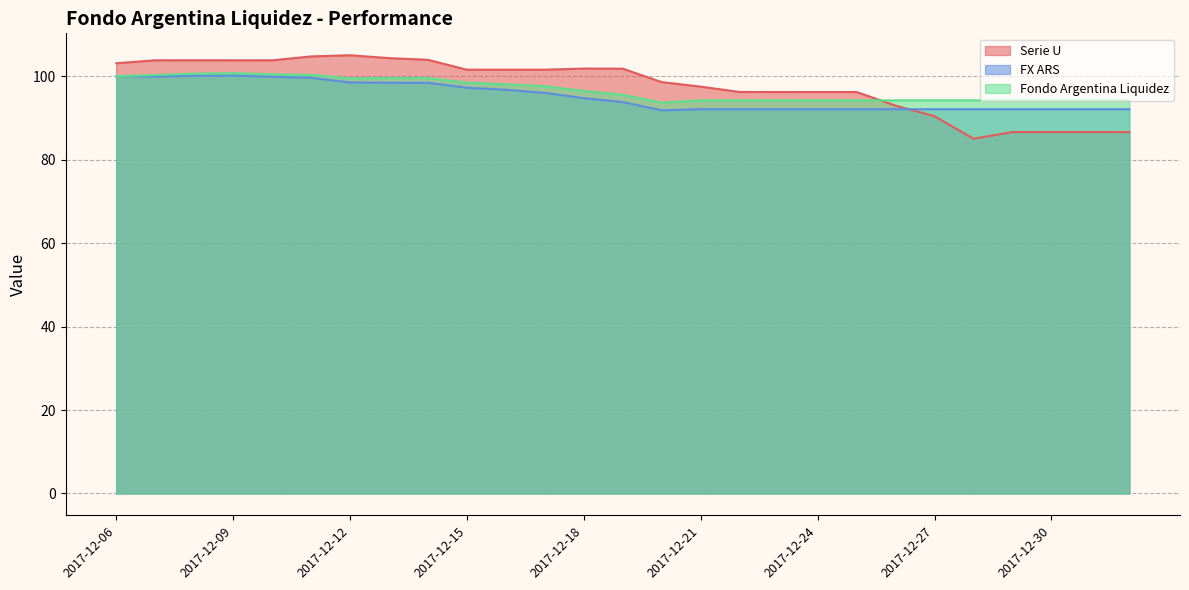

How many data points in FX ARS are above 93?

14